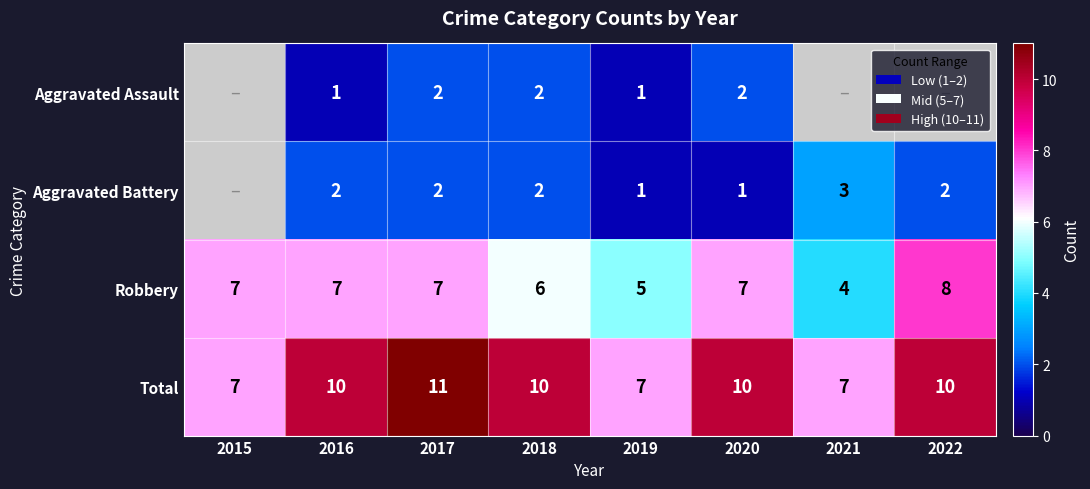

What is the difference between the maximum and second lowest values in the Robbery series?

3